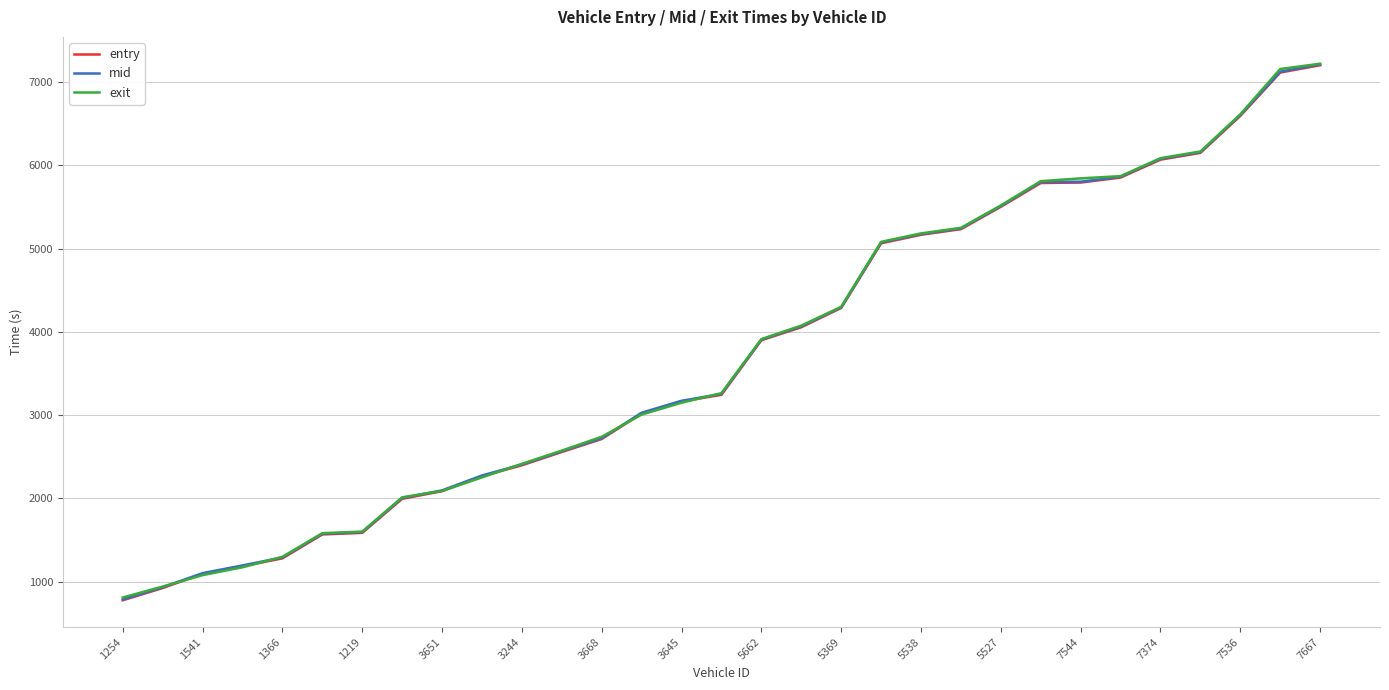

What is the average value of the entry series?

3729.8